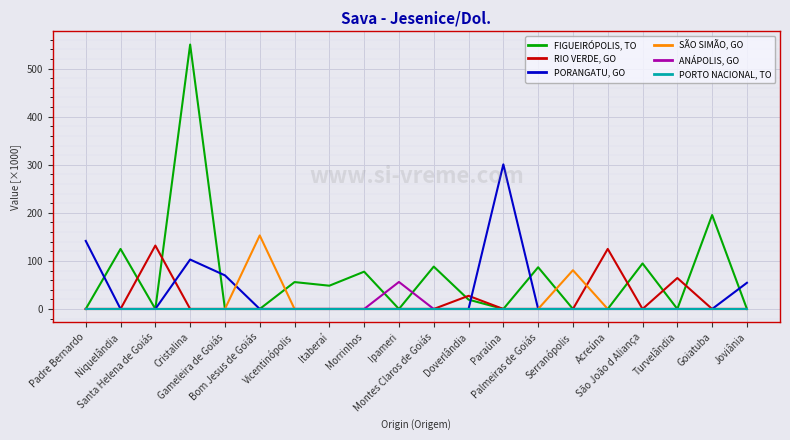

Rank the series by their maximum value, from highest to lowest.

FIGUEIRÓPOLIS, TO, PORANGATU, GO, SÃO SIMÃO, GO, RIO VERDE, GO, ANÁPOLIS, GO, PORTO NACIONAL, TO